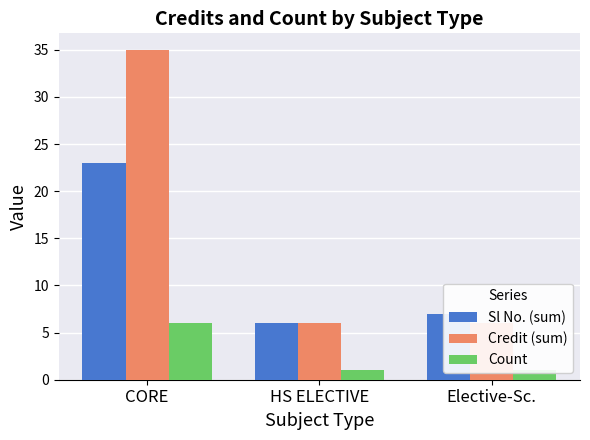

What is the sum of the Count values at HS ELECTIVE and Elective-Sc.?

2